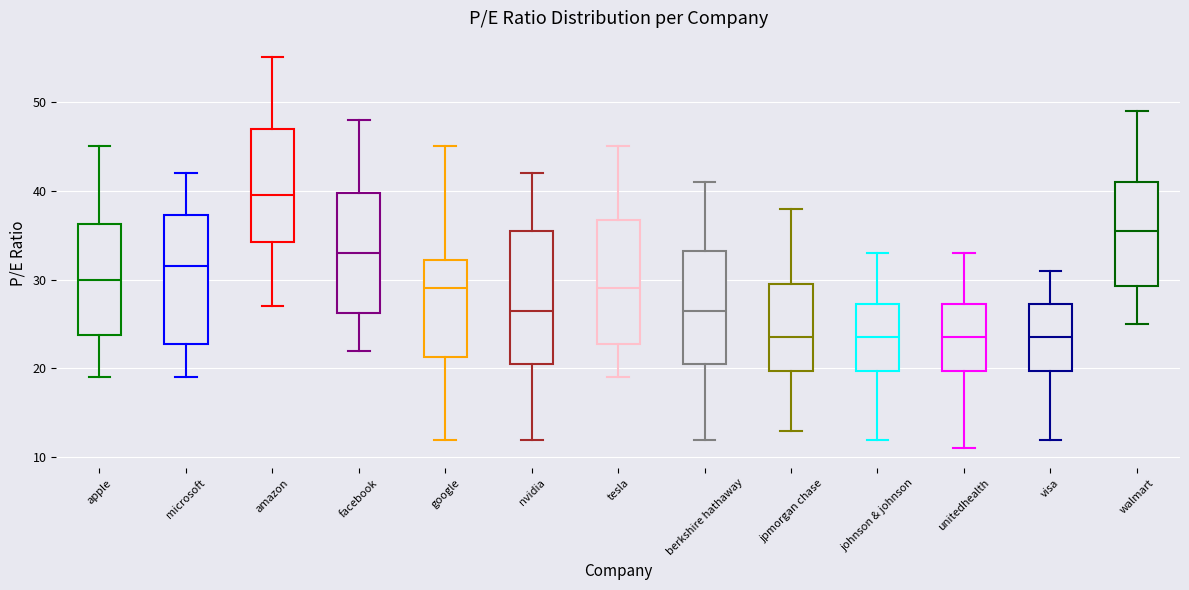

Where is the lower edge of the box for facebook on the y-axis? The values are not printed on the chart, so give them approximately, as read against the axis.

26